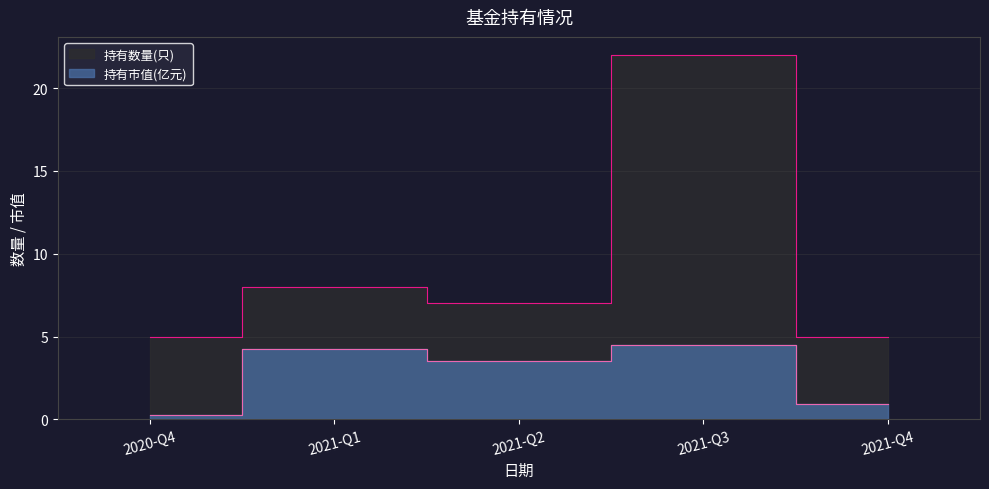

Is it true that 持有数量(只) equals 5.0 at 2021-Q4?

True